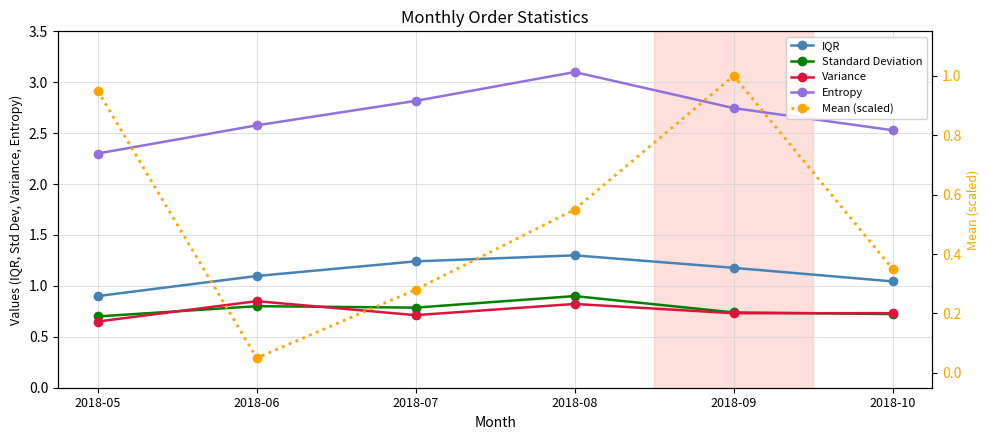

How many series are shown in this chart?

5